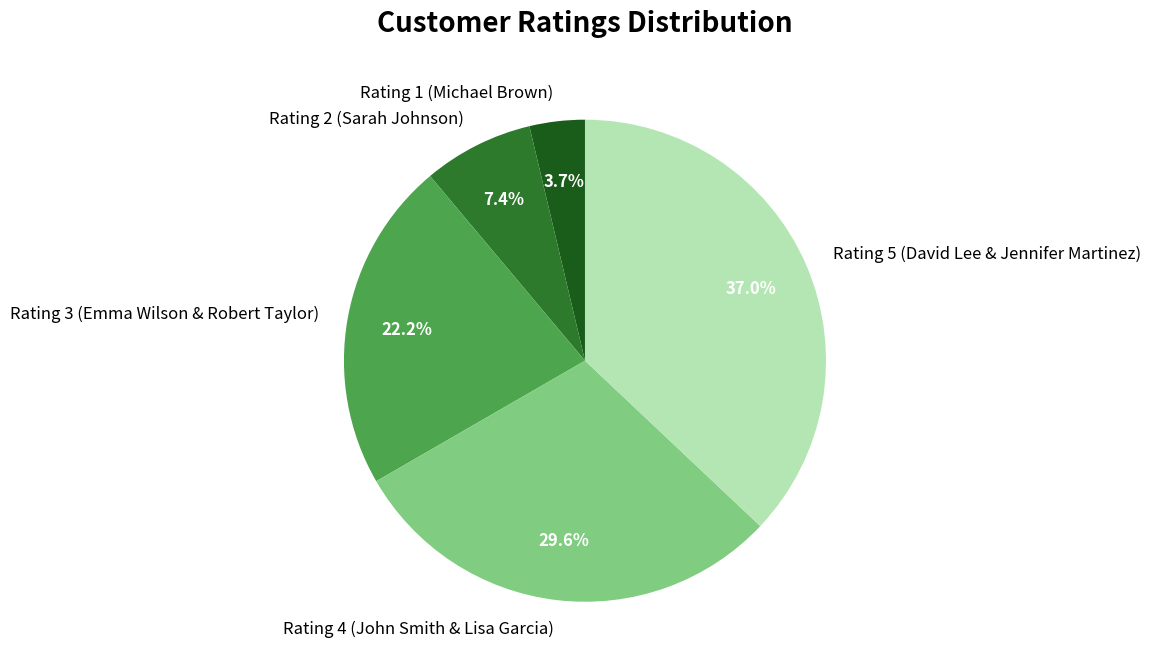

What is the largest slice in the pie chart?

Rating 5 (David Lee & Jennifer Martinez)